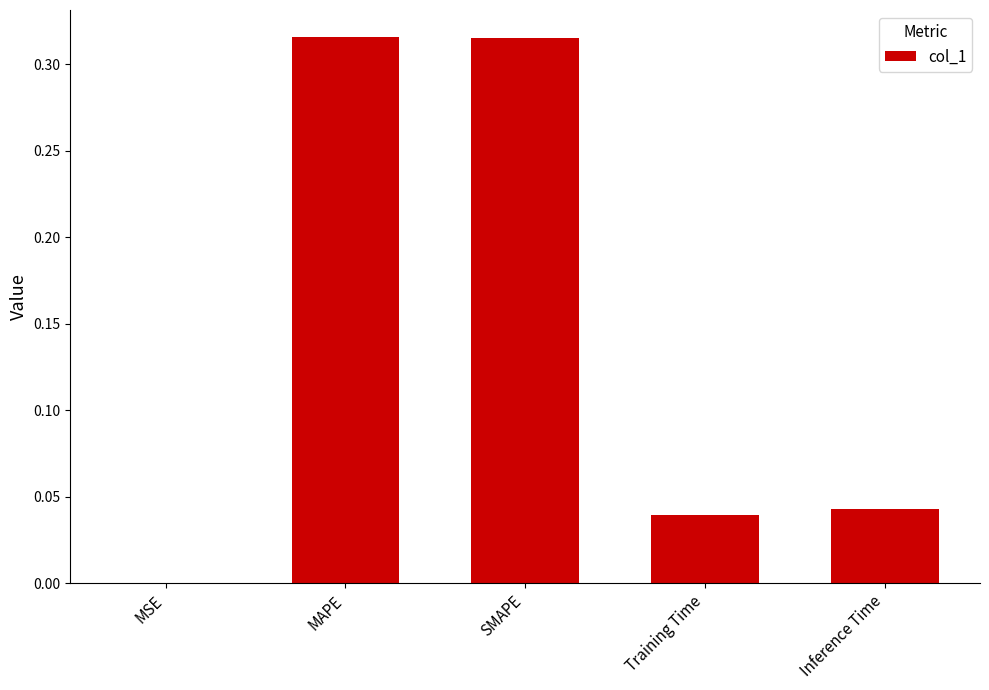

The chart shows a value of 0.0 at Training Time. True or false?

True